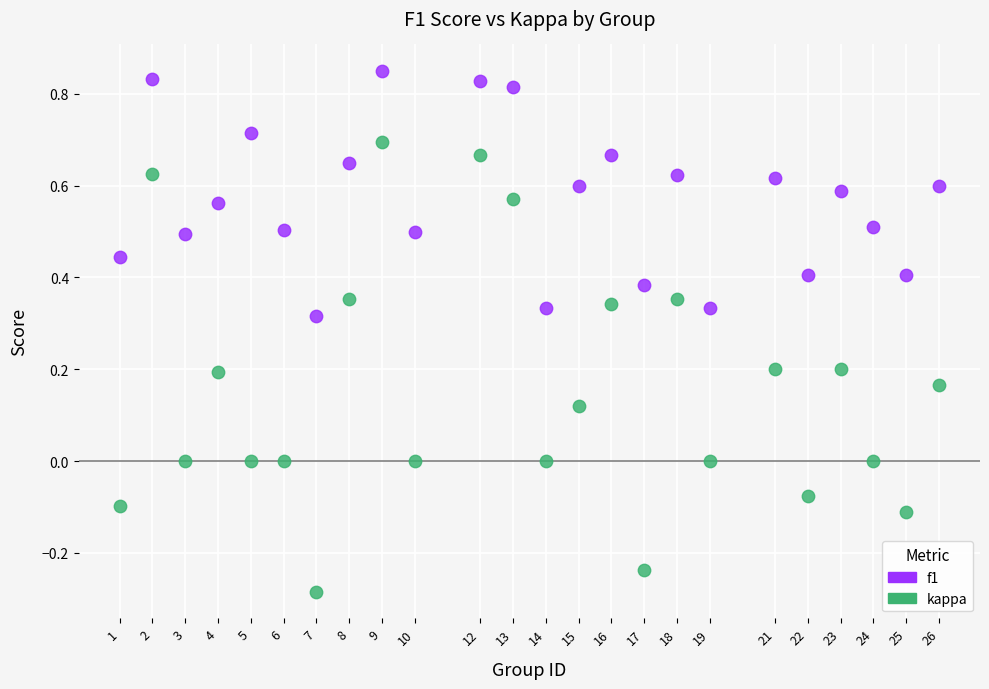

Across all data points, what is the range of X values (max minus min)?

25.0